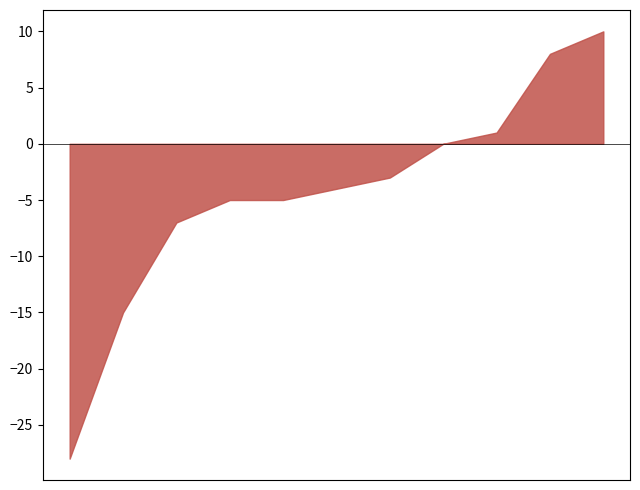

What is the ratio of the value at 2015 to the value at 2020?

1.9